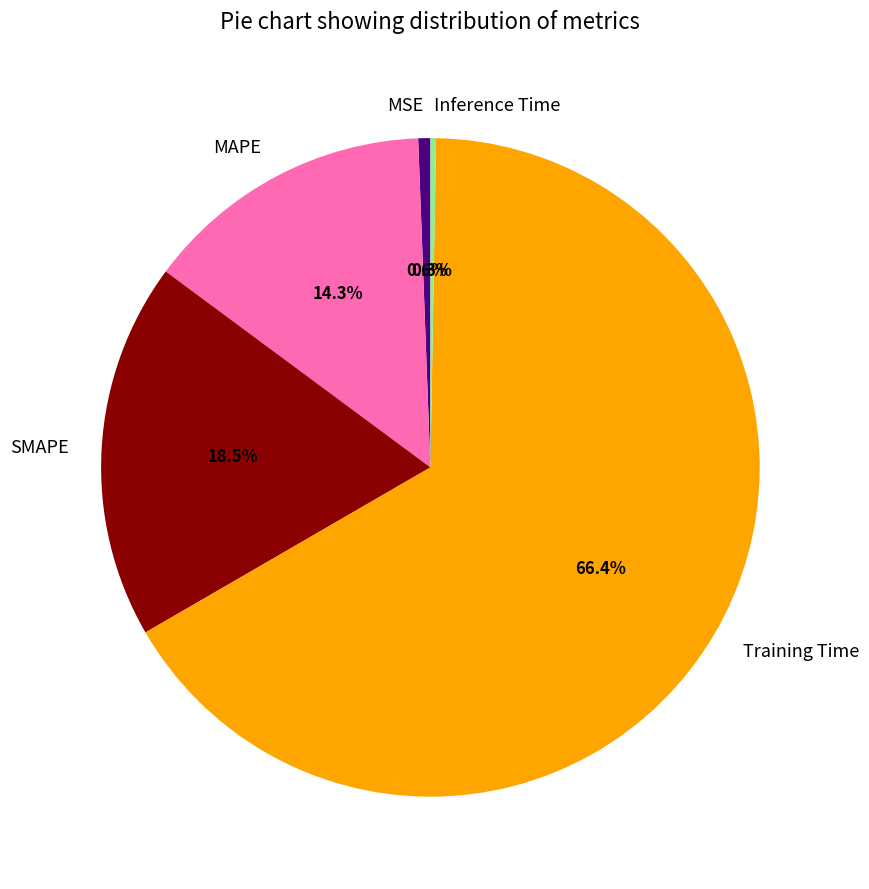

Which slice is the largest?

Training Time